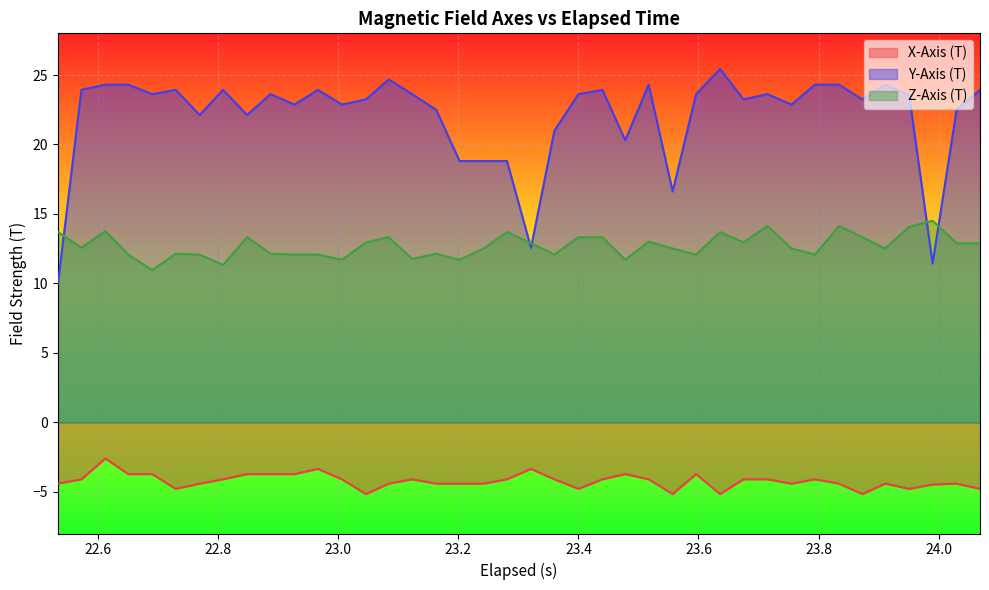

What is the maximum value for Z-Axis (T)?

14.5